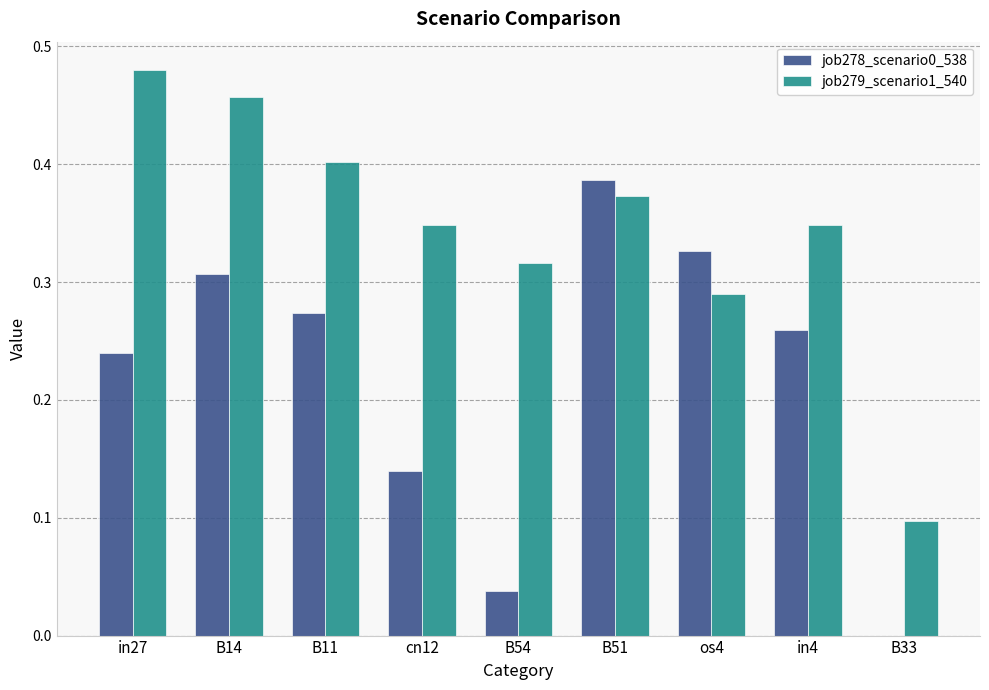

The job278_scenario0_538 series shows 0.0 at B54. True or false?

True